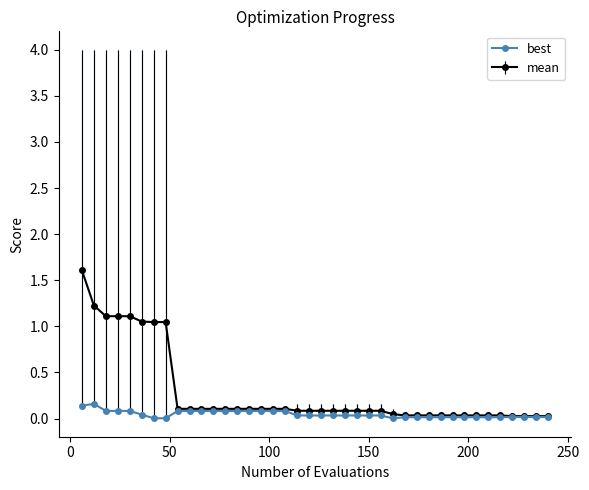

True or false: the data has more than 0 interior local peaks.

True